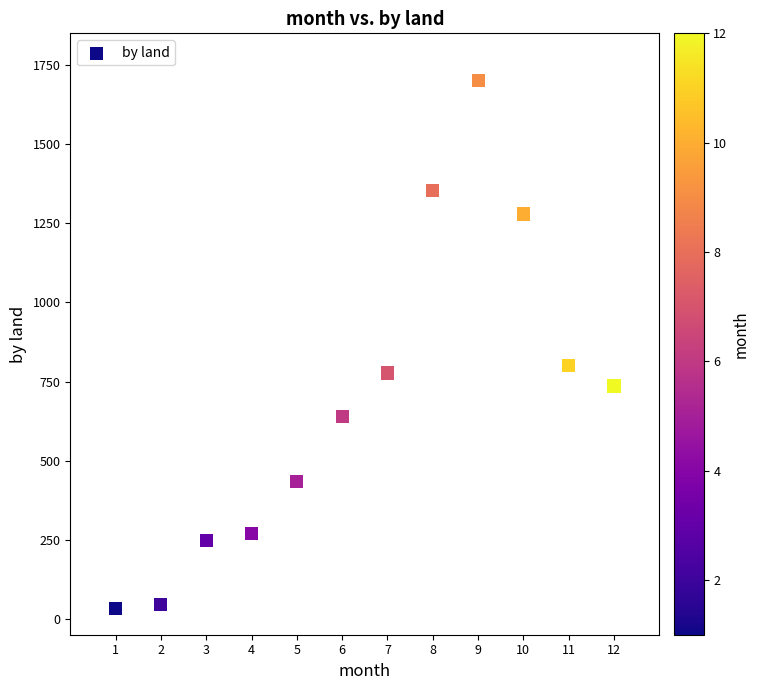

What Y value in the scatter plot is closest to 867?

801